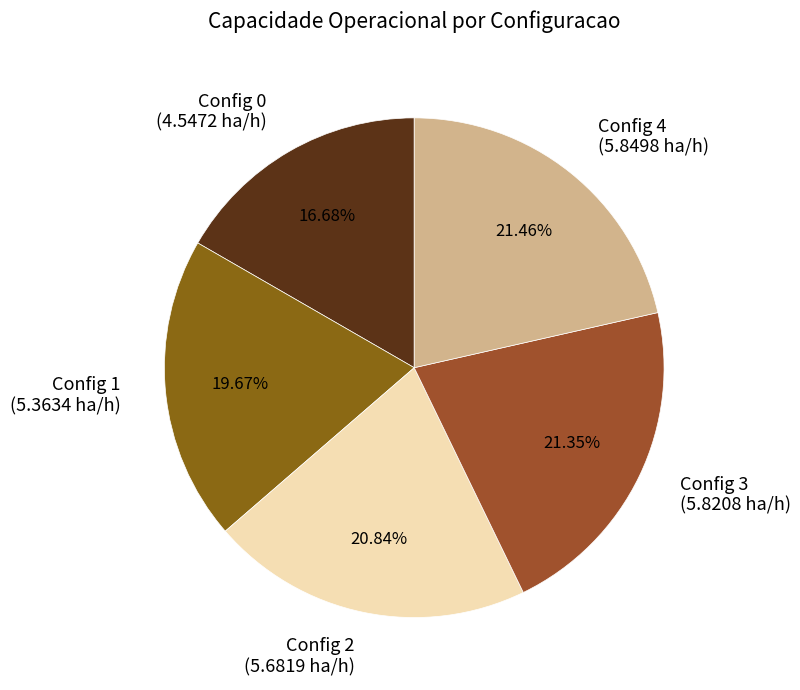

Does Config 3 (5.8208 ha/h) account for over 50% of the chart?

No